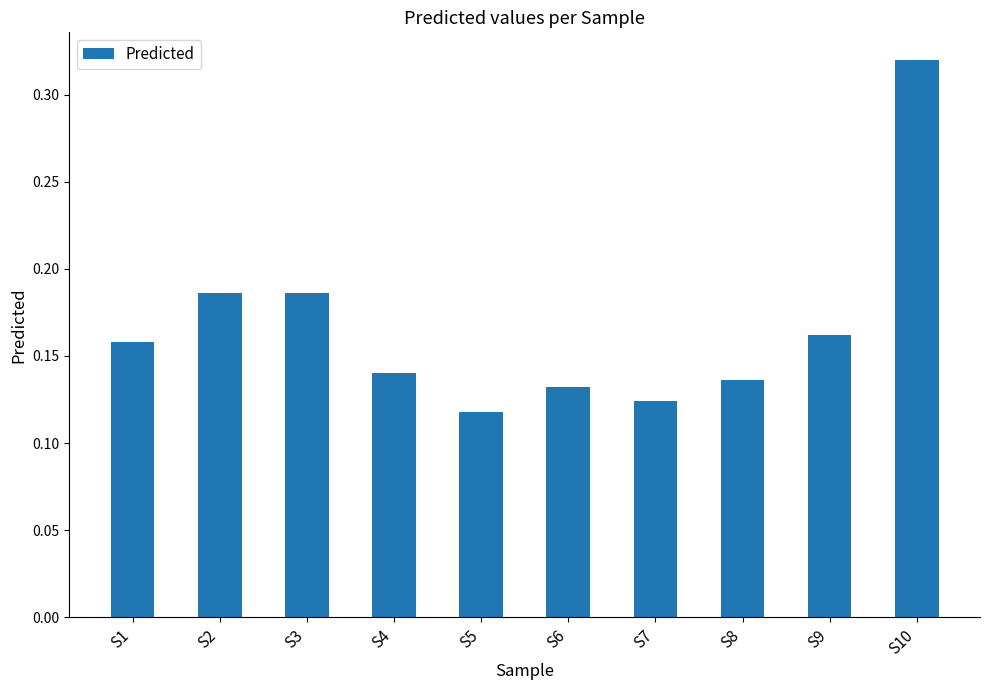

Is it true that the value at S4 is 0.2?

False